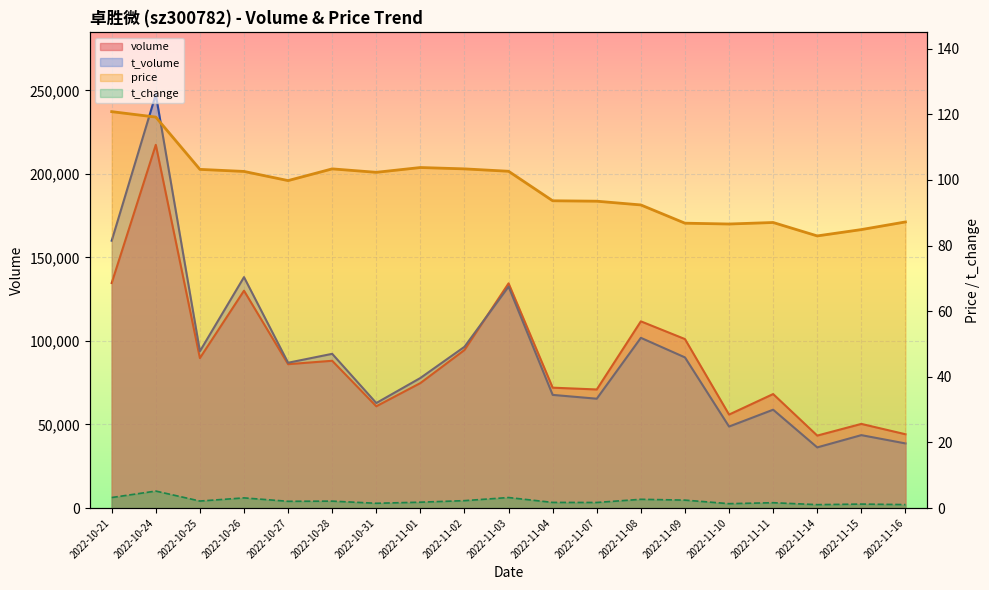

Where is t_change nearest to the value 3?

2022-10-26